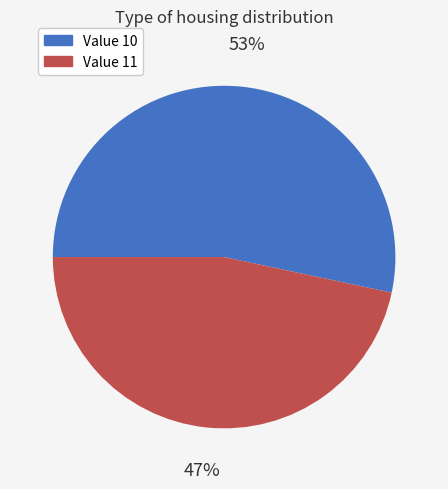

Does any single category account for the majority?

Yes